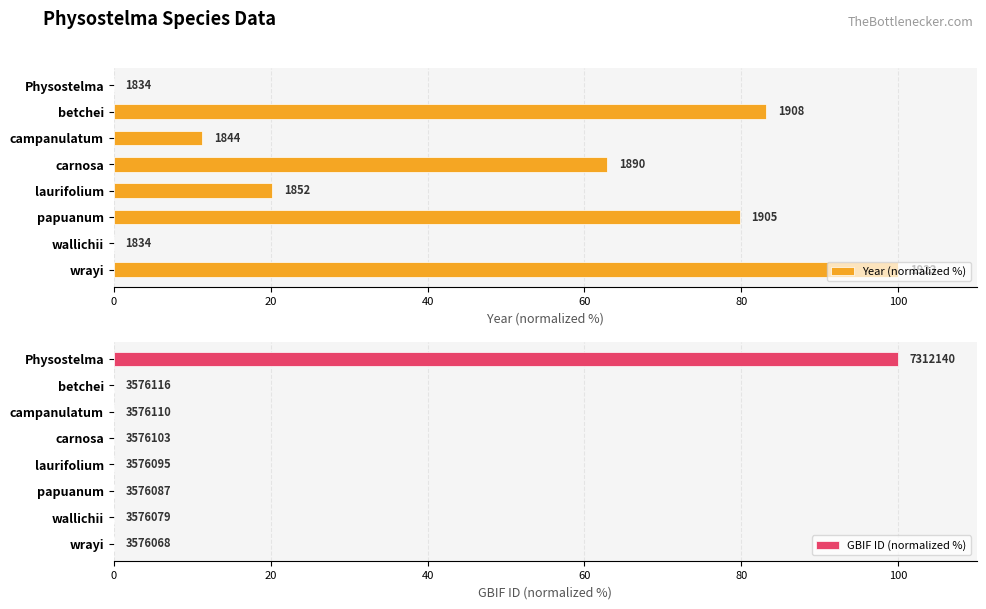

Which series has the largest total across all categories?

Year (normalized %)